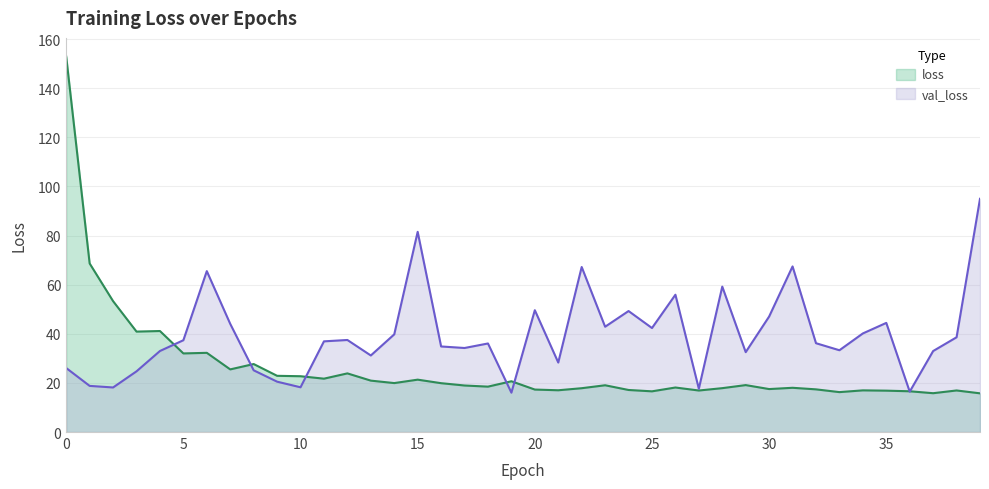

The val_loss series shows 52.4 at 38. True or false?

False